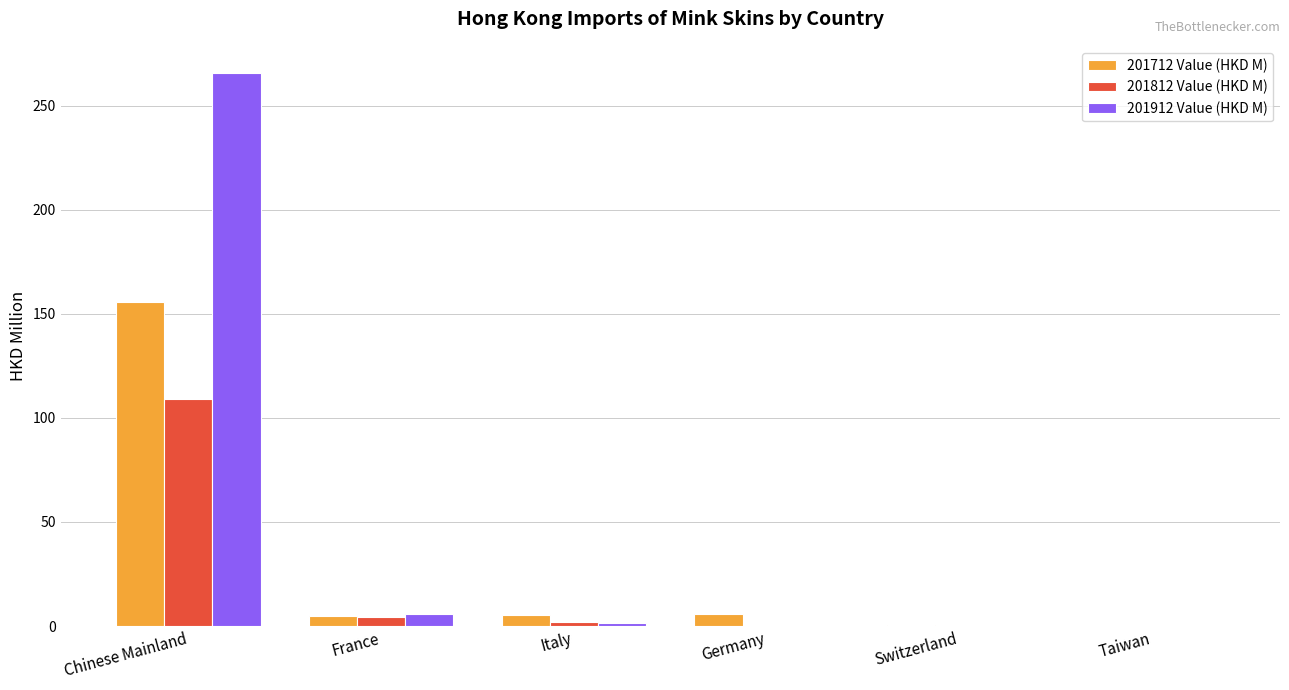

What is the maximum value for 201812 Value (HKD M)?

109.0